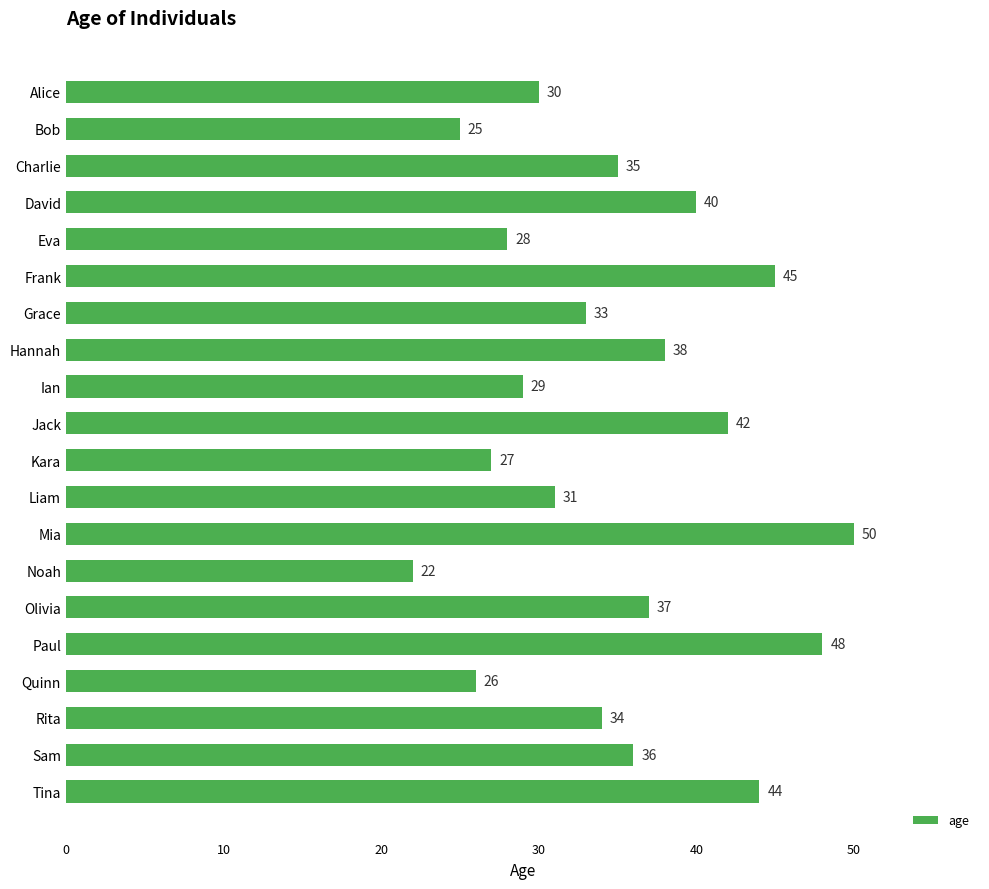

The value at David is 40. True or false?

True